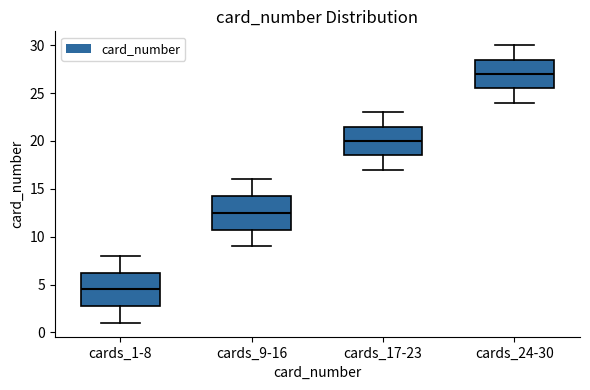

Reading left to right, transcribe this box plot: for each box, give where its median line is, the range the box spans, and where its two whiskers end, as read against the y-axis. The values are not printed on the chart, so give them approximately, as read against the axis.

cards_1-8: median 4.5, box 3.0 to 6.5, whiskers 1.0 to 8.0
cards_9-16: median 12.5, box 11.0 to 14.5, whiskers 9.0 to 16.0
cards_17-23: median 20.0, box 18.5 to 21.5, whiskers 17.0 to 23.0
cards_24-30: median 27.0, box 25.5 to 28.5, whiskers 24.0 to 30.0